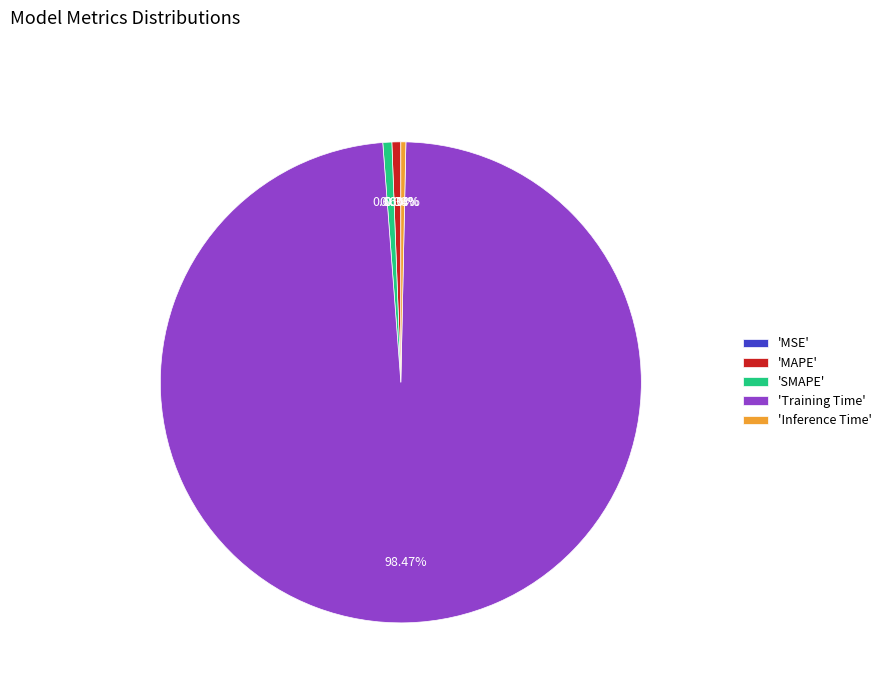

Combined, do 'MAPE' and 'Inference Time' account for over 50%?

No